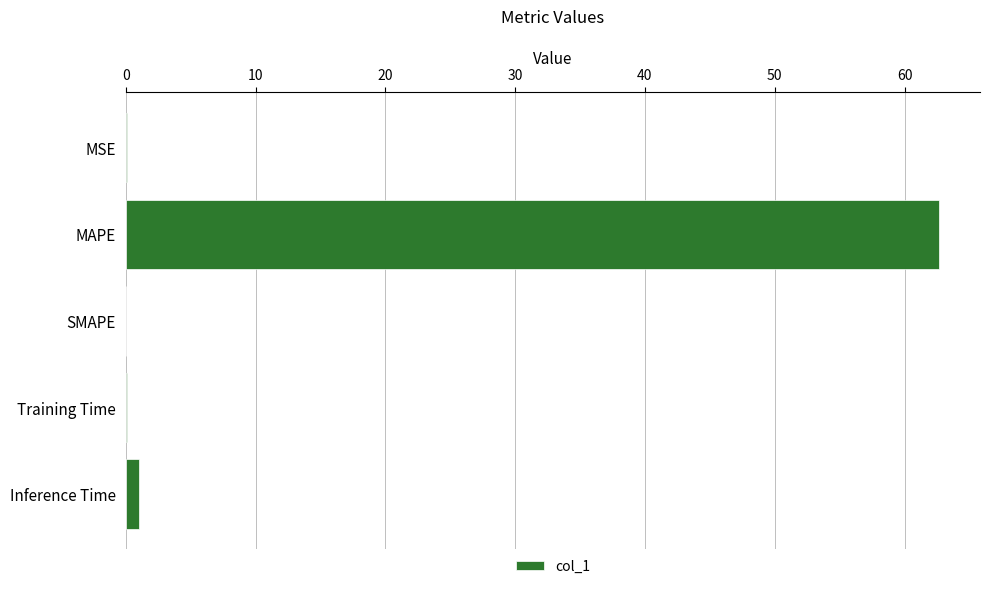

Count the number of categories in the chart.

5